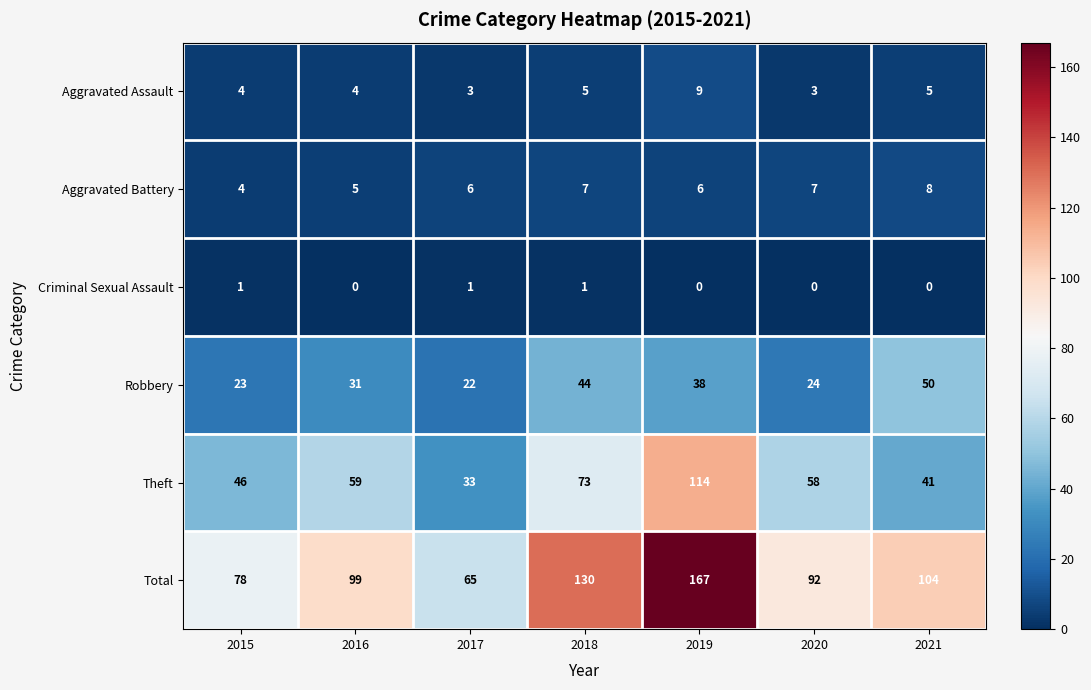

What is the average value of the Theft series?

61